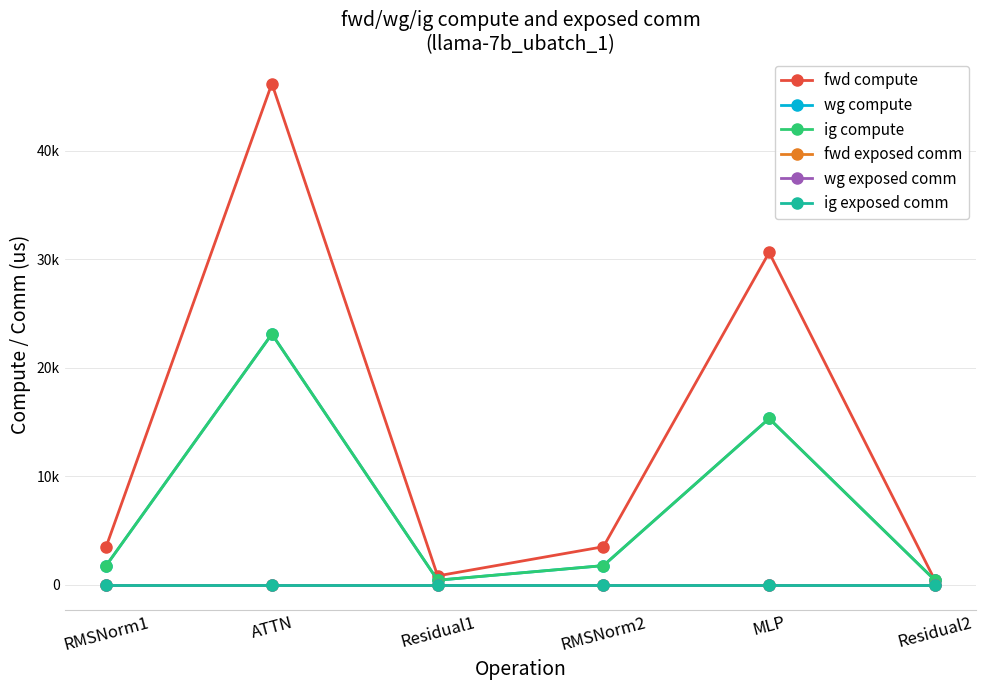

True or false: wg exposed comm and fwd exposed comm cross at least once.

False